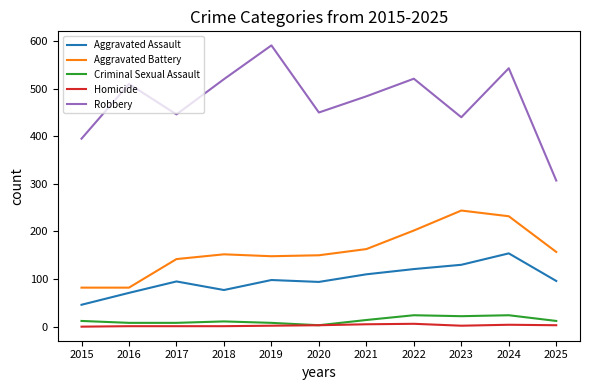

True or false: Aggravated Assault and Homicide cross at least once.

False